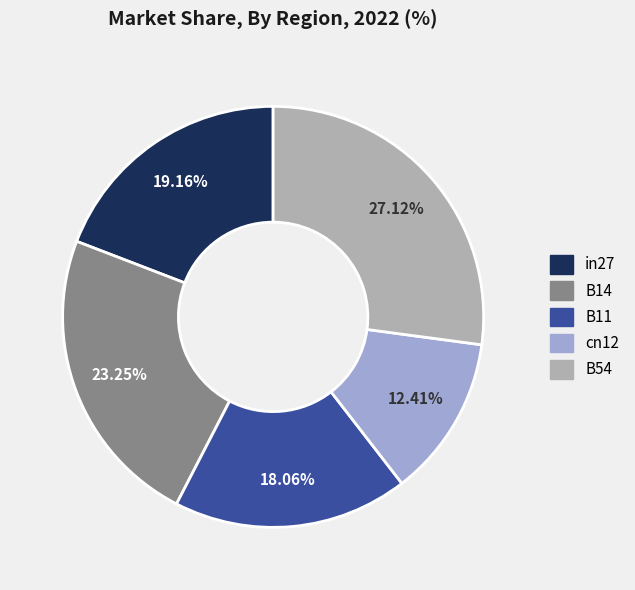

Is there a majority slice in this chart?

No